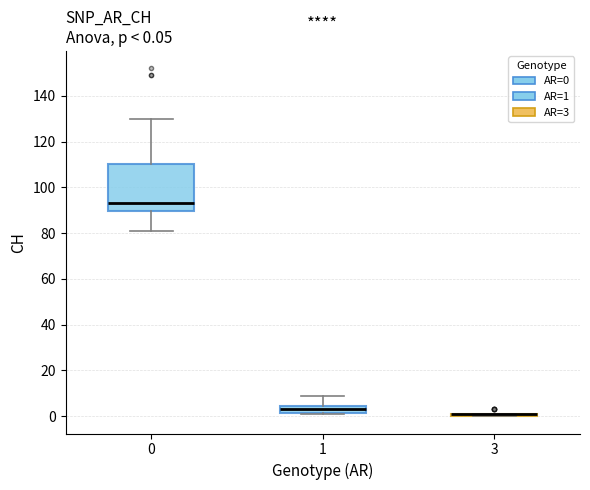

Which box is the tallest, from its lower edge to its upper edge?

0